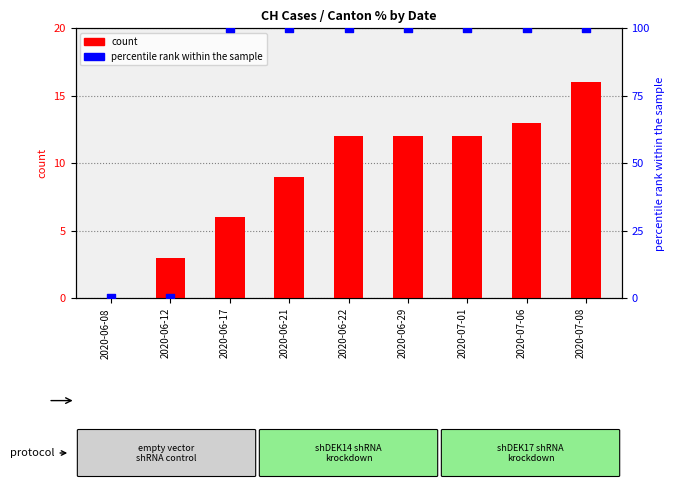

Which series contains the lowest Y value?

CH count